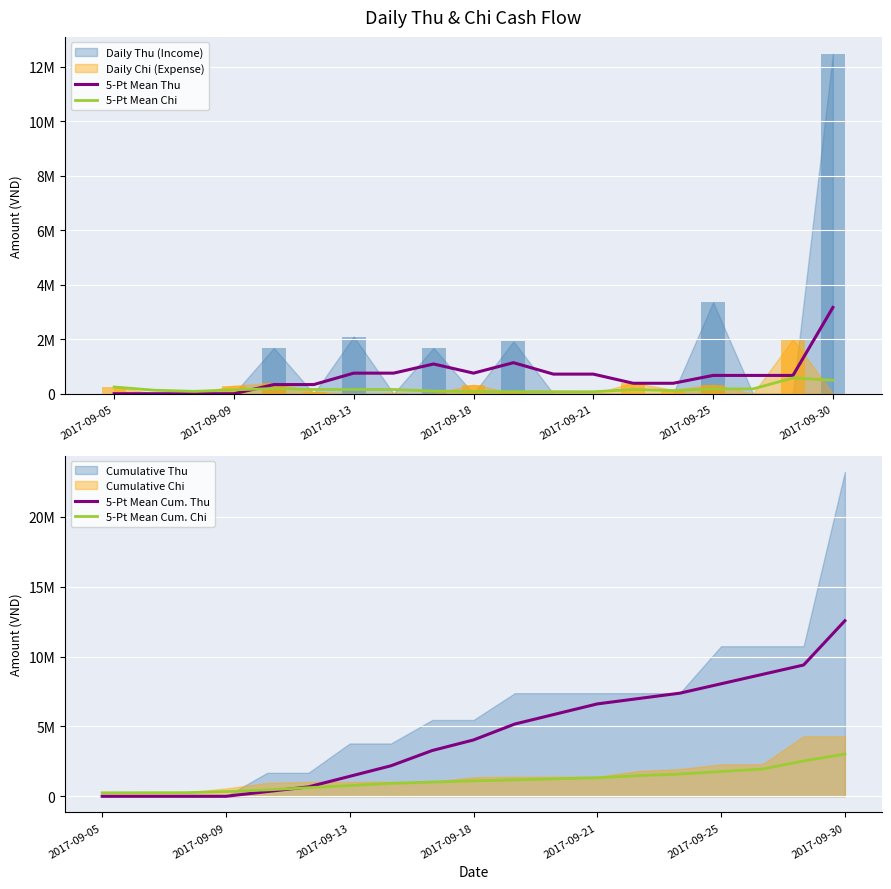

True or false: 5-Pt Mean Thu has a value of 1058775.9 at 2017-09-25.

False